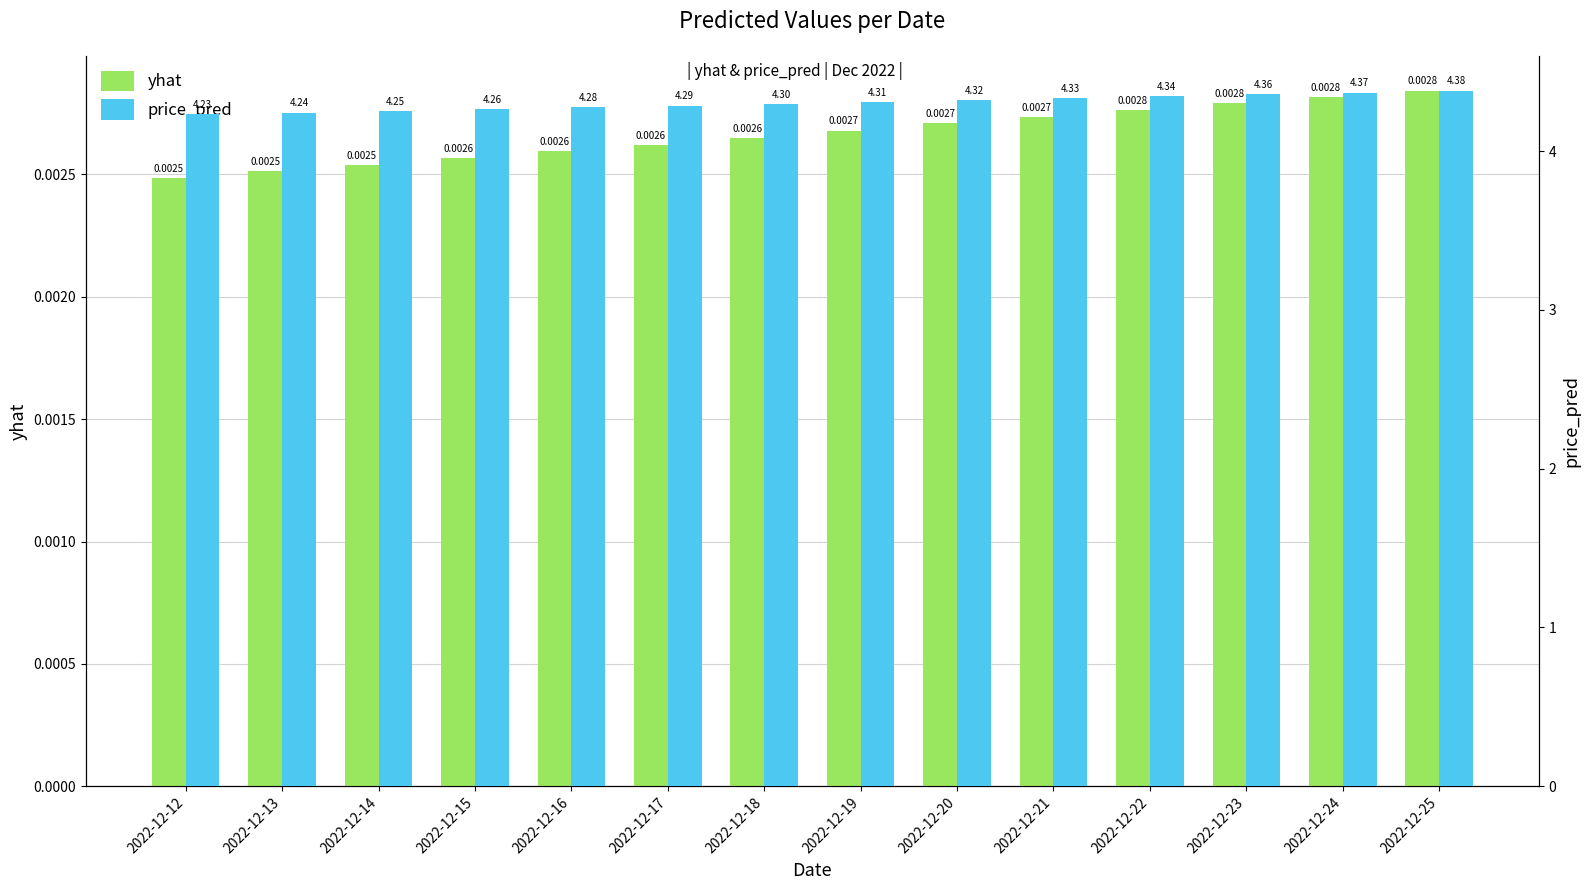

Between 2022-12-13 and 2022-12-20, which series saw the biggest shift?

price_pred